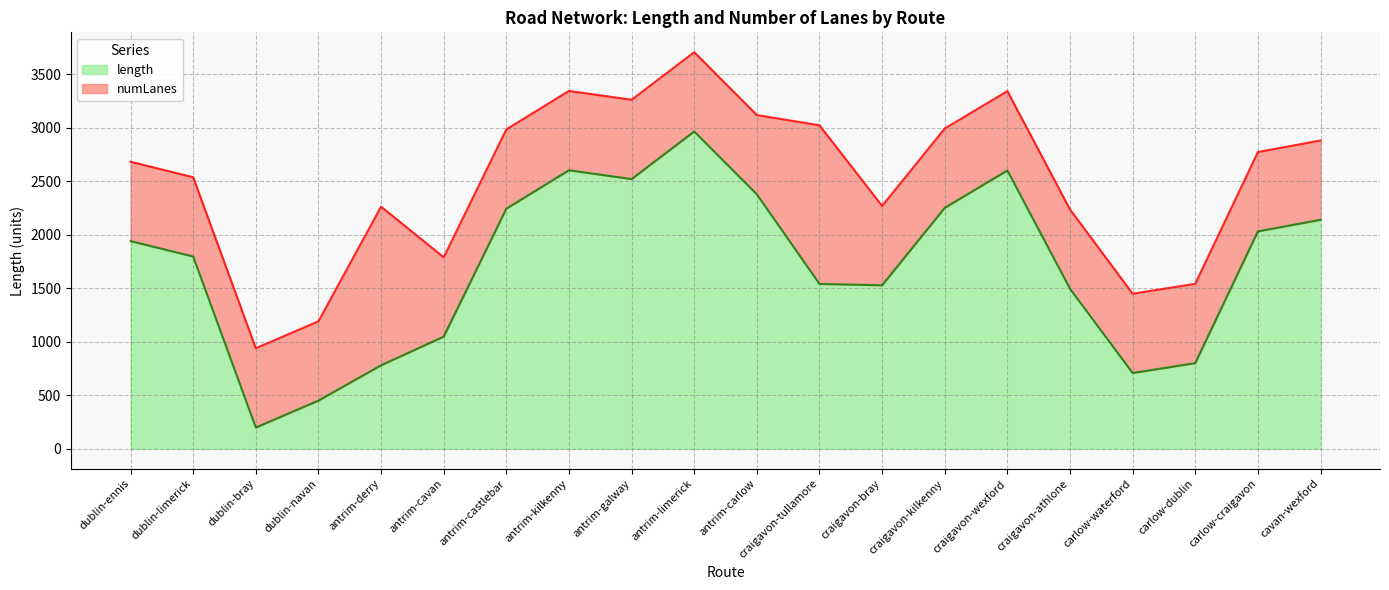

Between craigavon-wexford and antrim-derry, which is larger?

craigavon-wexford